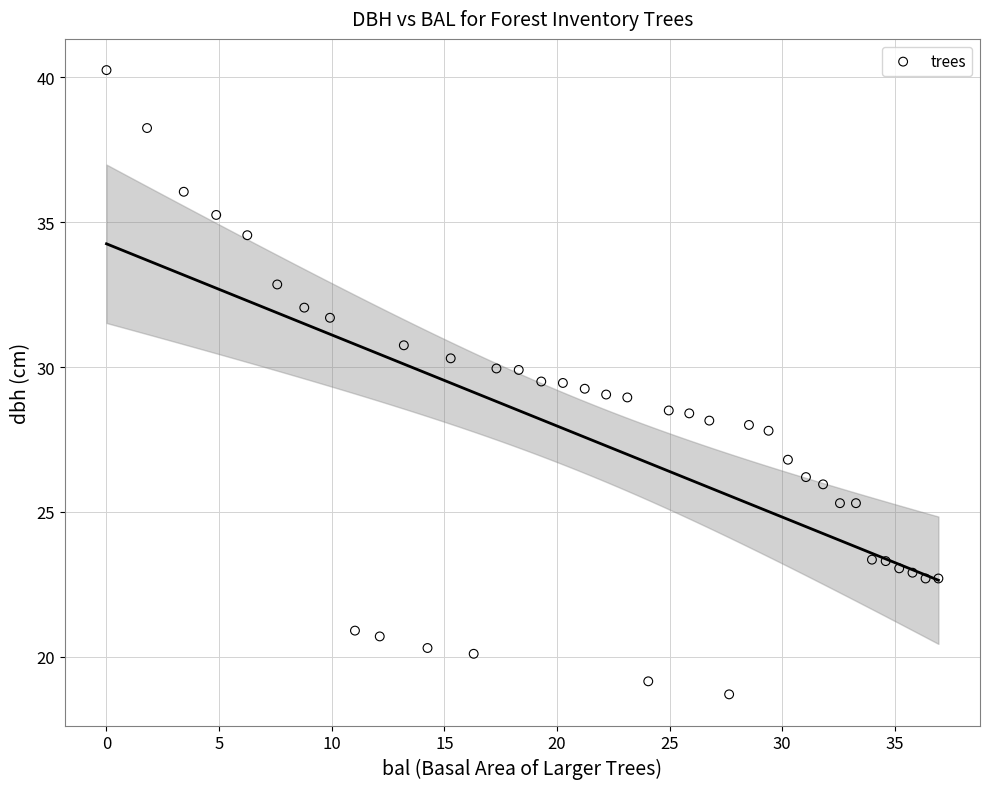

What is the range of X values (max minus min)?

36.9